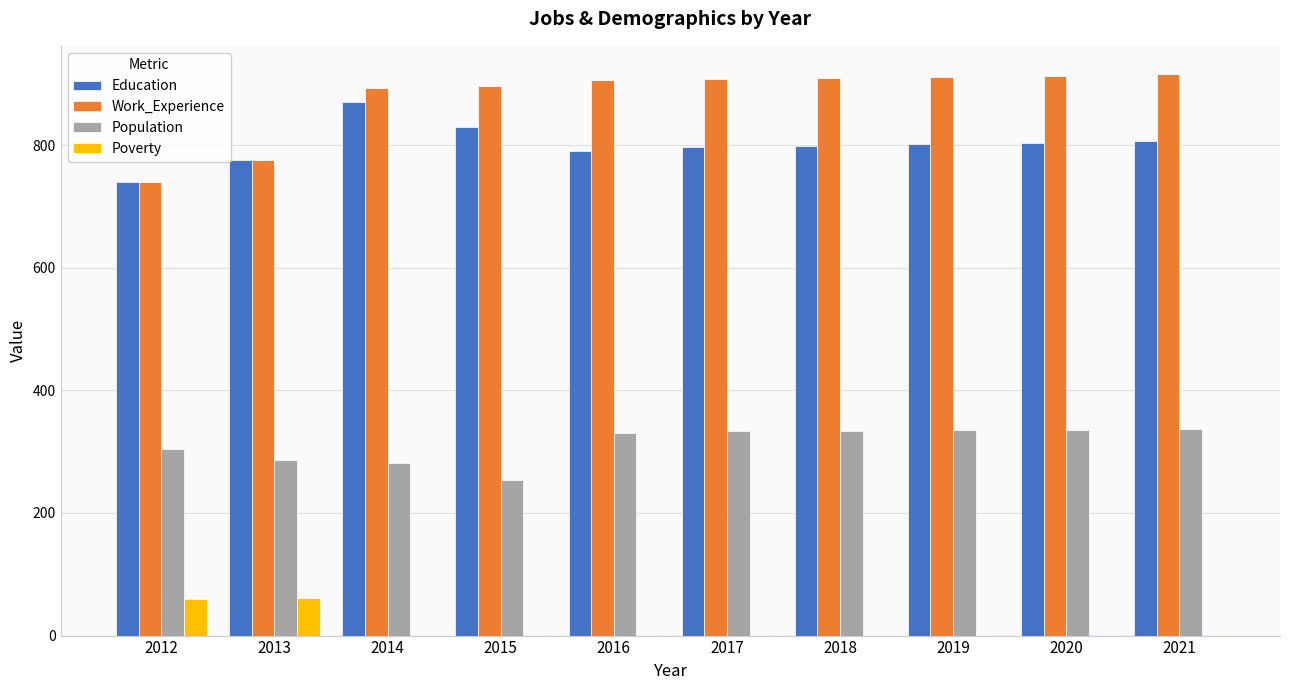

Between 2012 and 2015, which series saw the biggest shift?

Work_Experience